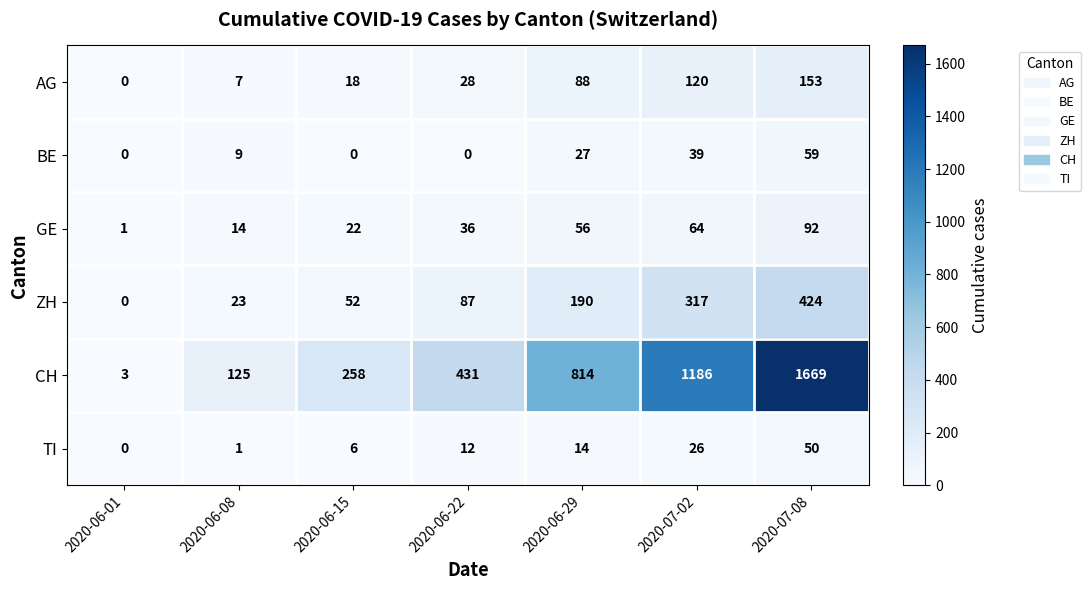

What is the total value across all series at 2020-06-15?

356